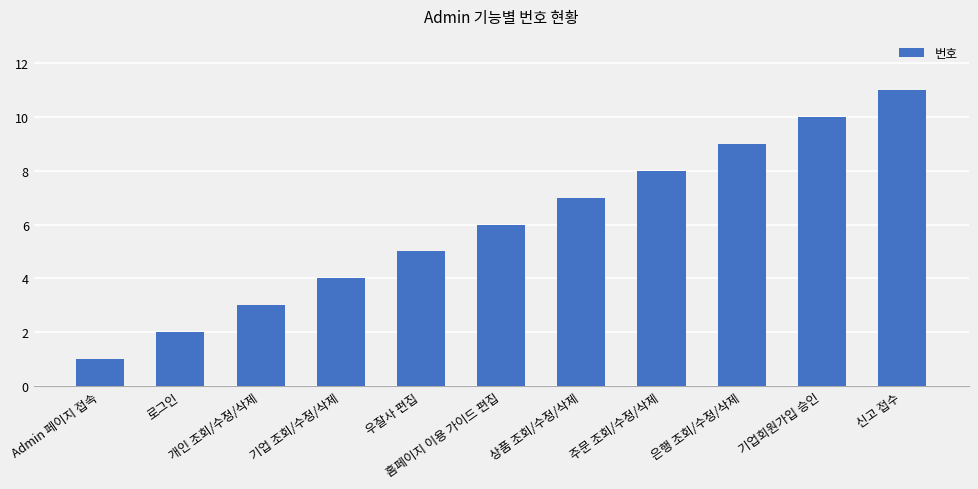

Approximately how many times larger is the value at 신고 접수 compared to 홈페이지 이용 가이드 편집?

1.8